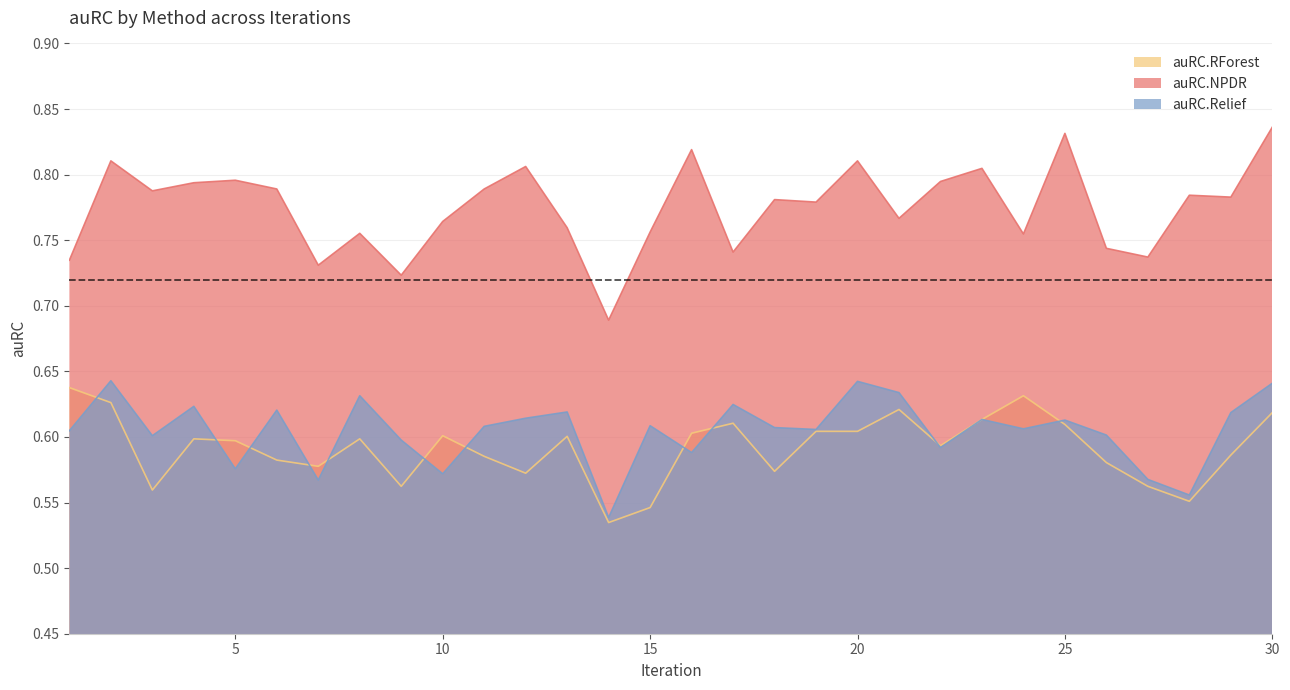

The value of auRC.Relief at 15 is 0.6. True or false?

True